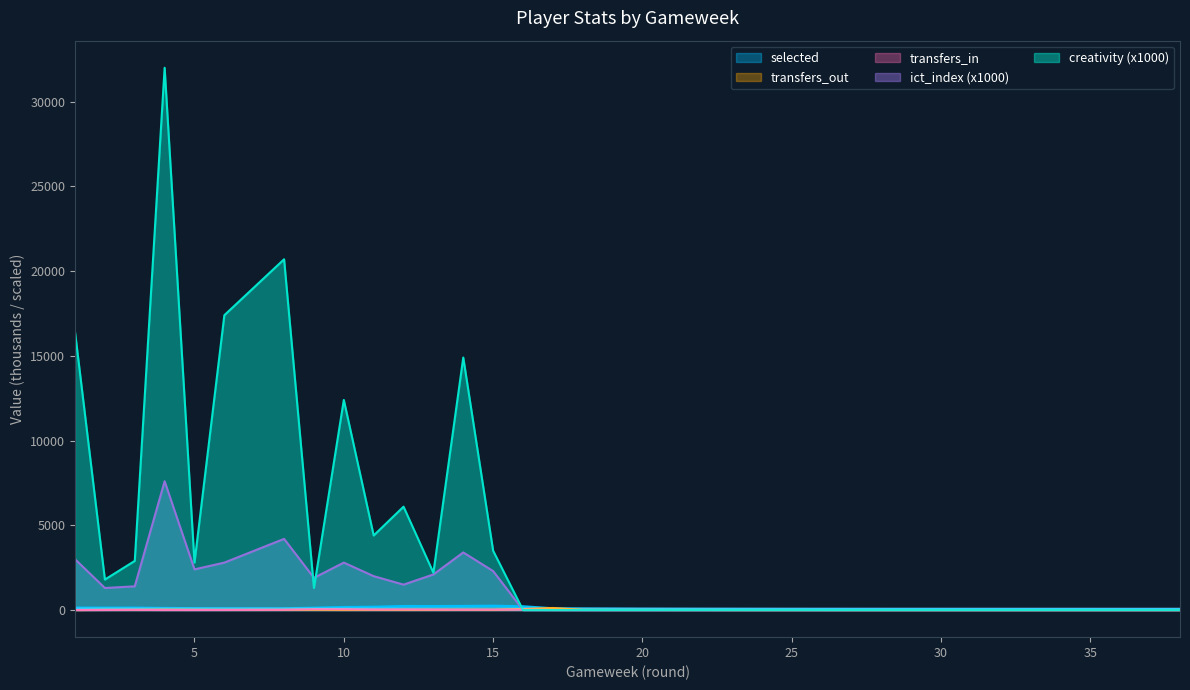

How many times do transfers_out and ict_index cross each other?

1